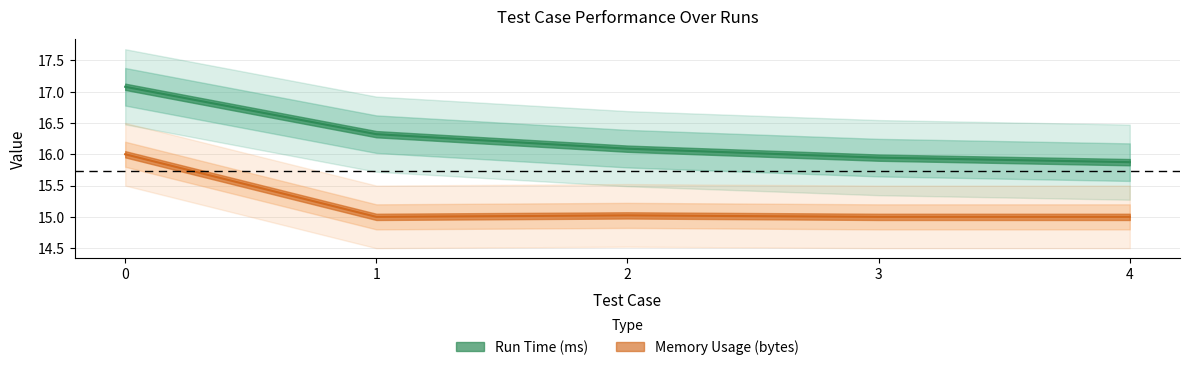

The value of Run Time (ms) at 2 is 25.1. True or false?

False